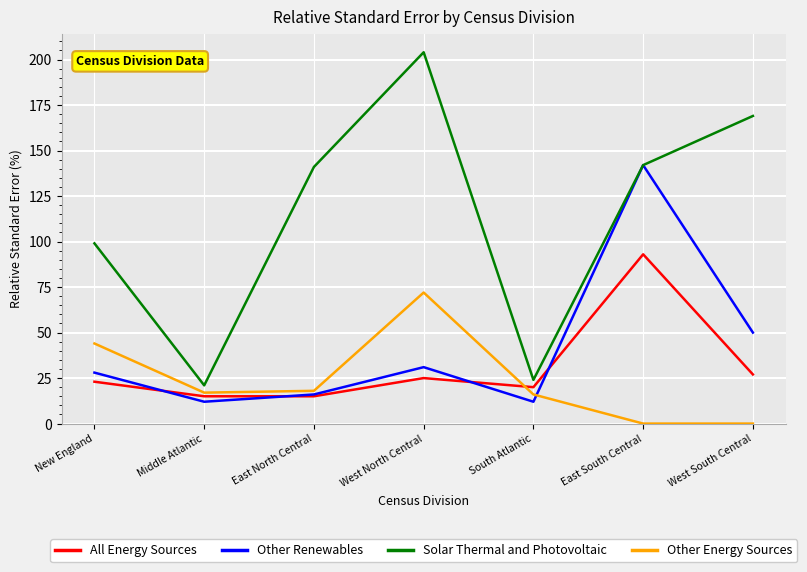

True or false: All Energy Sources and Solar Thermal and Photovoltaic cross at least once.

False